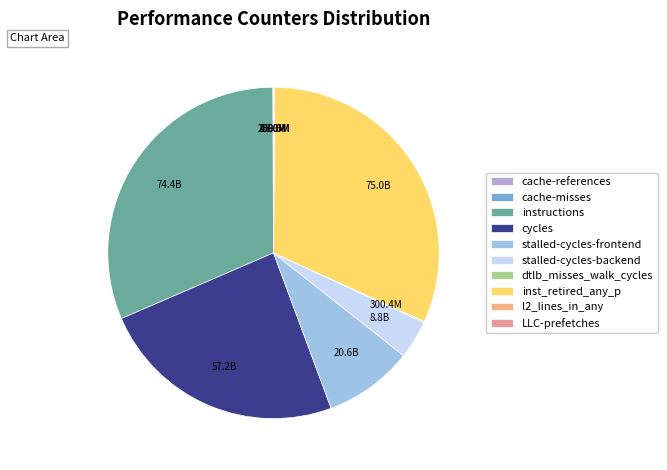

To the nearest percent, what portion does stalled-cycles-backend represent?

4%